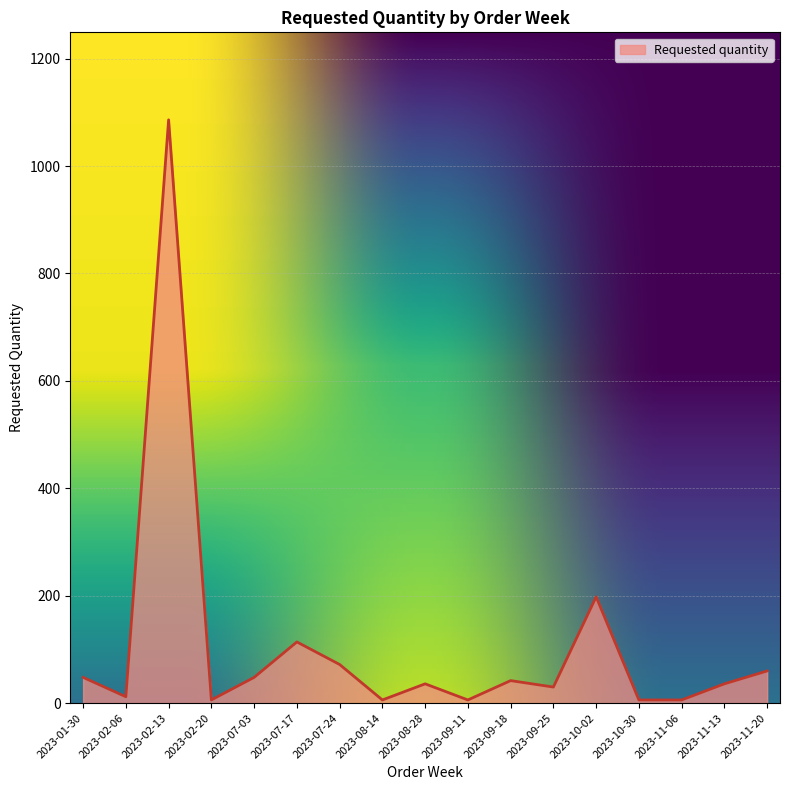

Reading left to right, what are all the values shown in this chart?

2023-01-30=48	2023-02-06=12	2023-02-13=1086	2023-02-20=6	2023-07-03=48	2023-07-17=114	2023-07-24=72	2023-08-14=6	2023-08-28=36	2023-09-11=6	2023-09-18=42	2023-09-25=30	2023-10-02=198	2023-10-30=6	2023-11-06=6	2023-11-13=36	2023-11-20=60